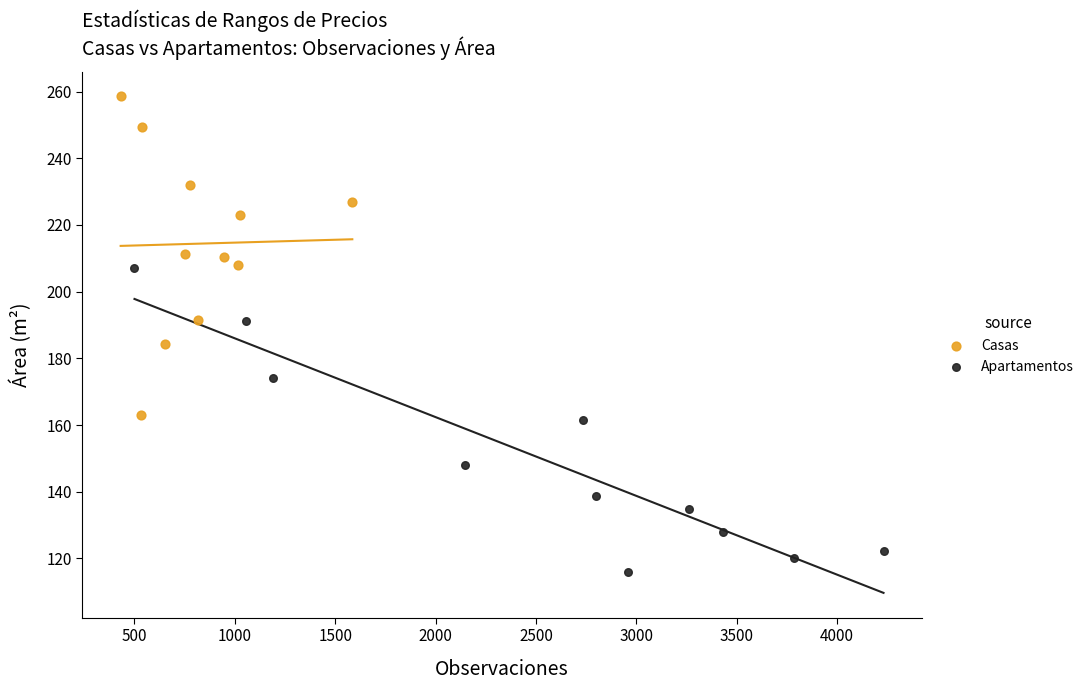

Which series reaches the minimum Y coordinate?

Apartamentos